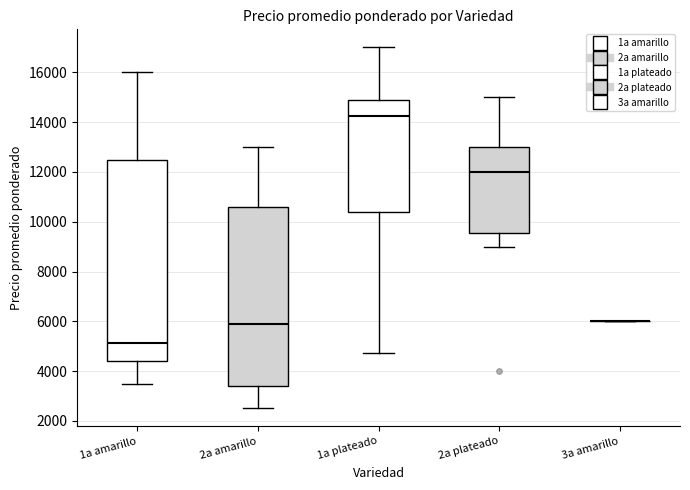

Comparing the boxes themselves (not the whiskers), which one is the tallest?

1a amarillo